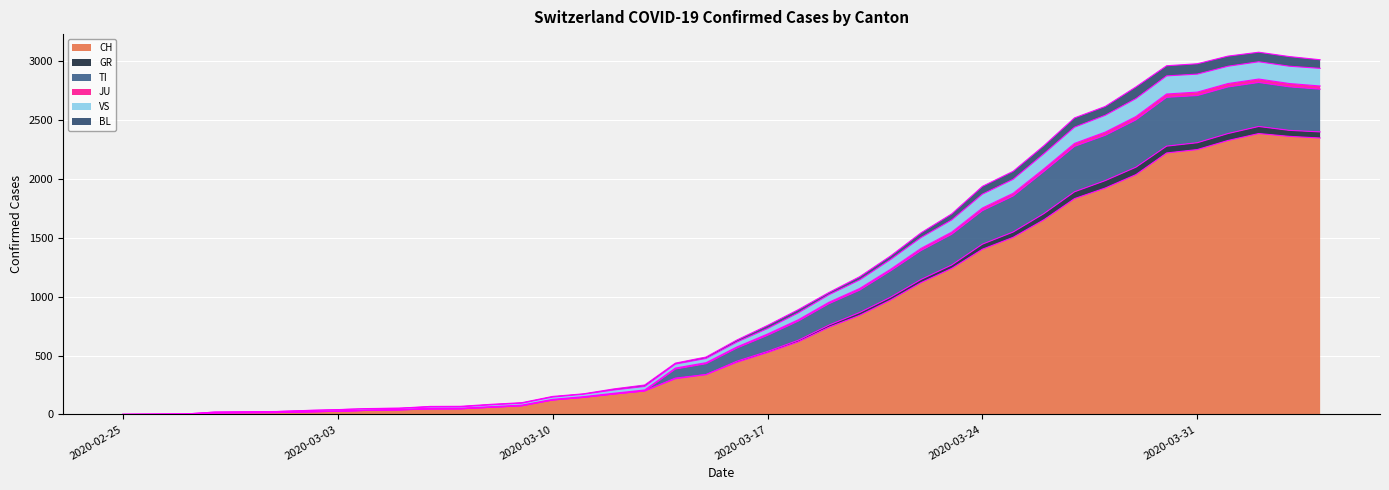

How many distinct data groups are displayed?

6